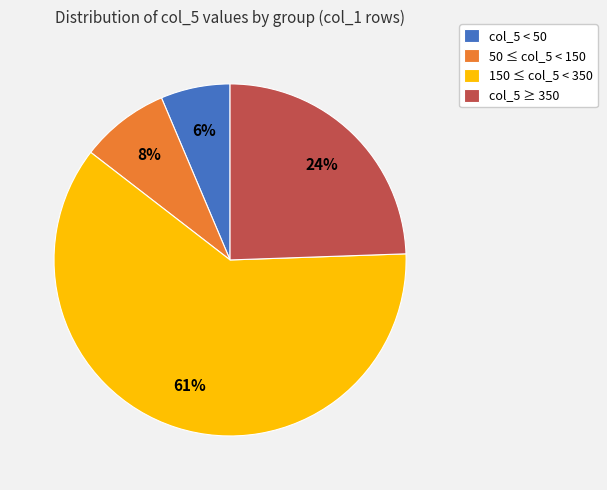

To the nearest percent, what is the difference between the 50 ≤ col_5 < 150 and col_5 < 50 slice percentages?

2%